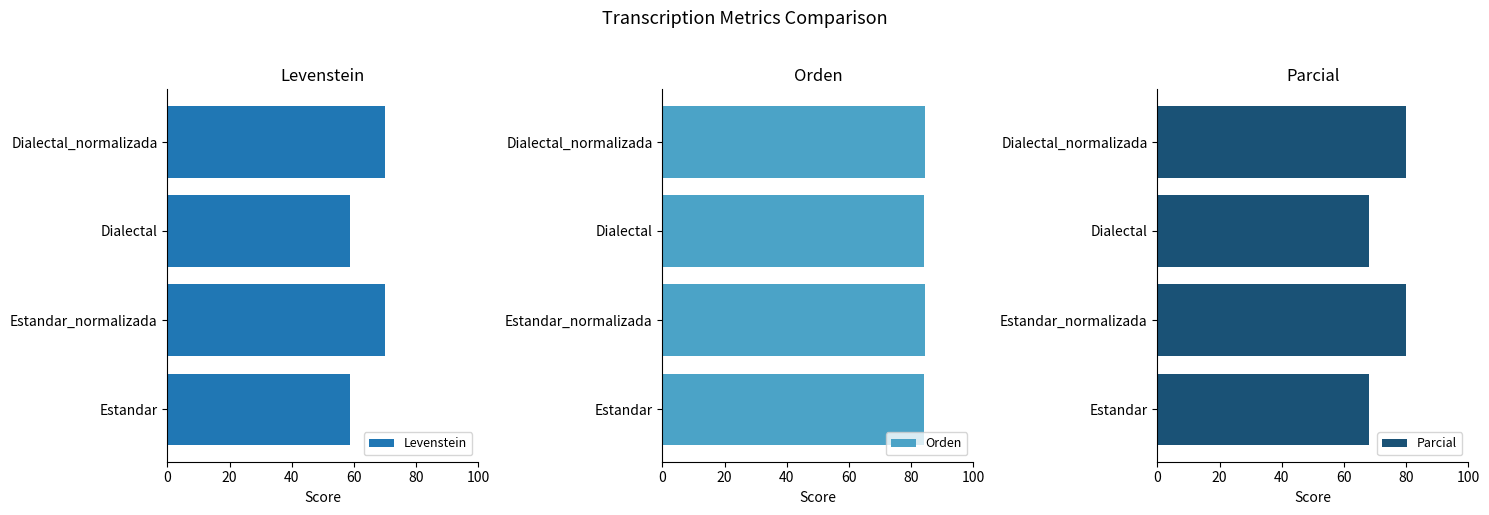

What value does the Levenstein series have at Estandar_normalizada?

69.8